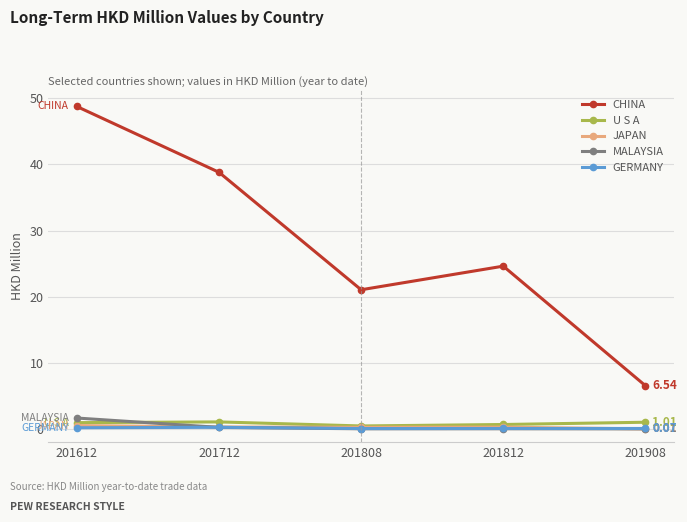

Which series has the largest total across all categories?

CHINA